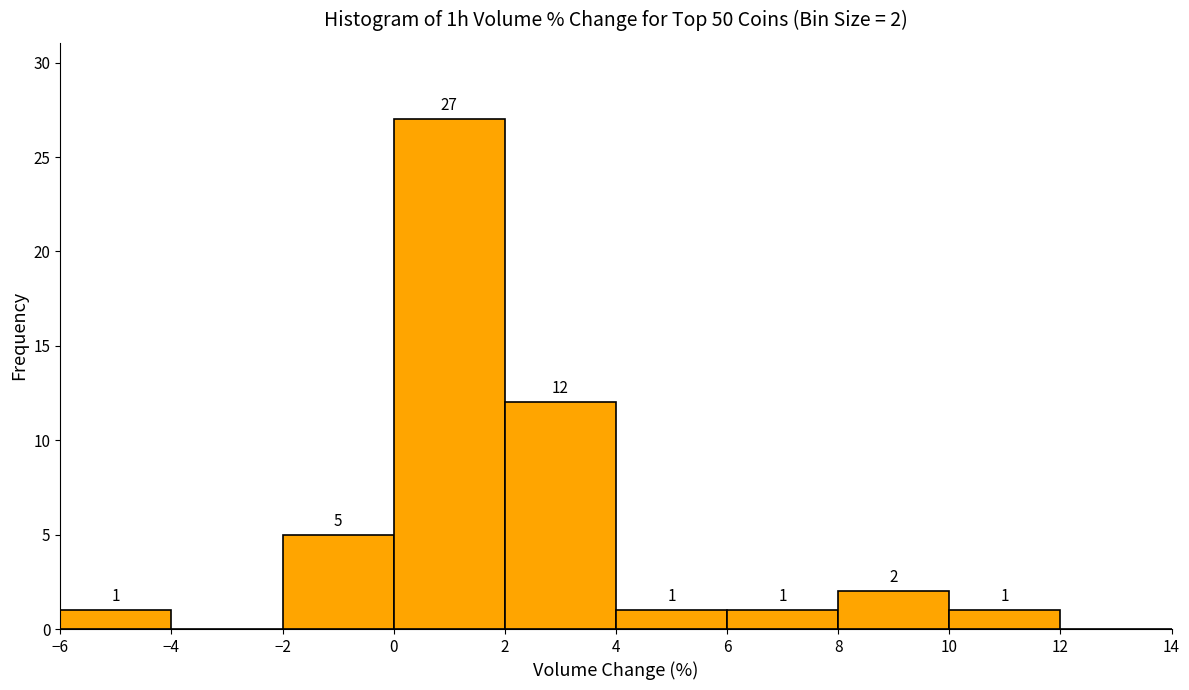

Which range on the x-axis has the tallest bar?

0 to 2